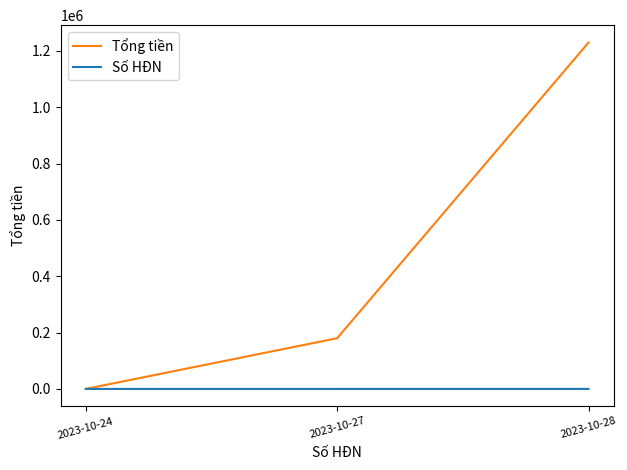

Which series has the largest total across all categories?

Tổng tiền